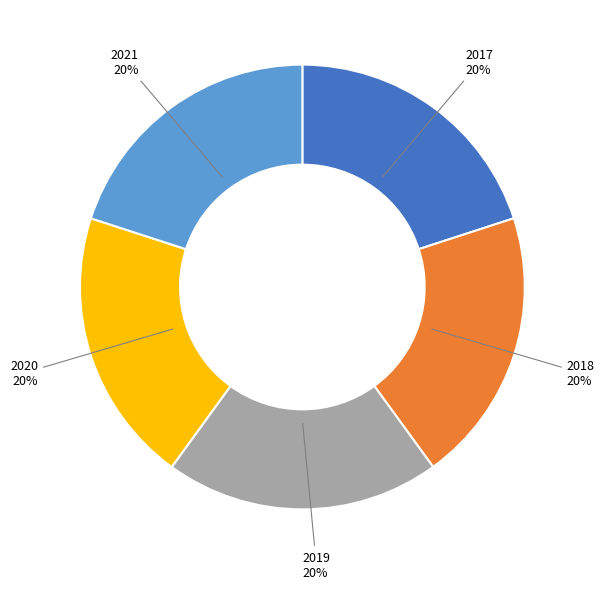

To the nearest percent, what portion does 2020 represent?

20%